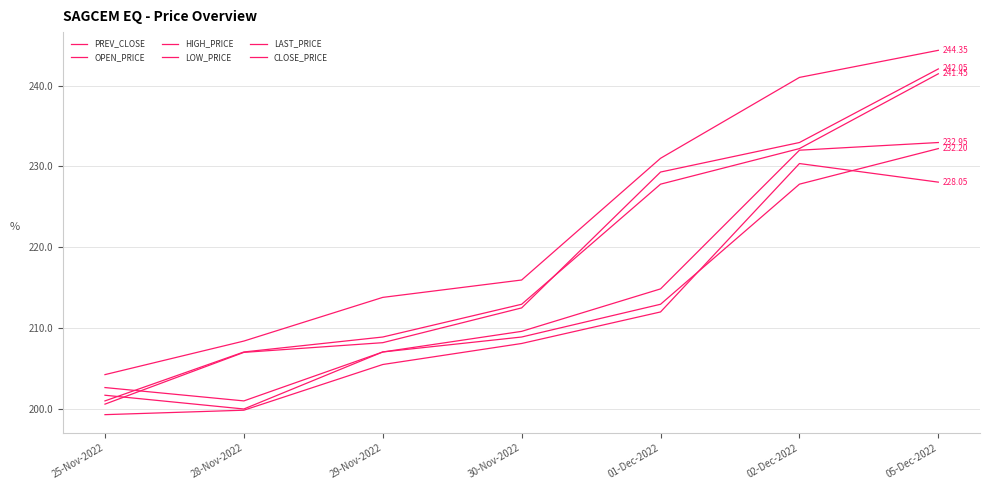

What is the value of the CLOSE_PRICE point at the 3rd from the left?

208.9